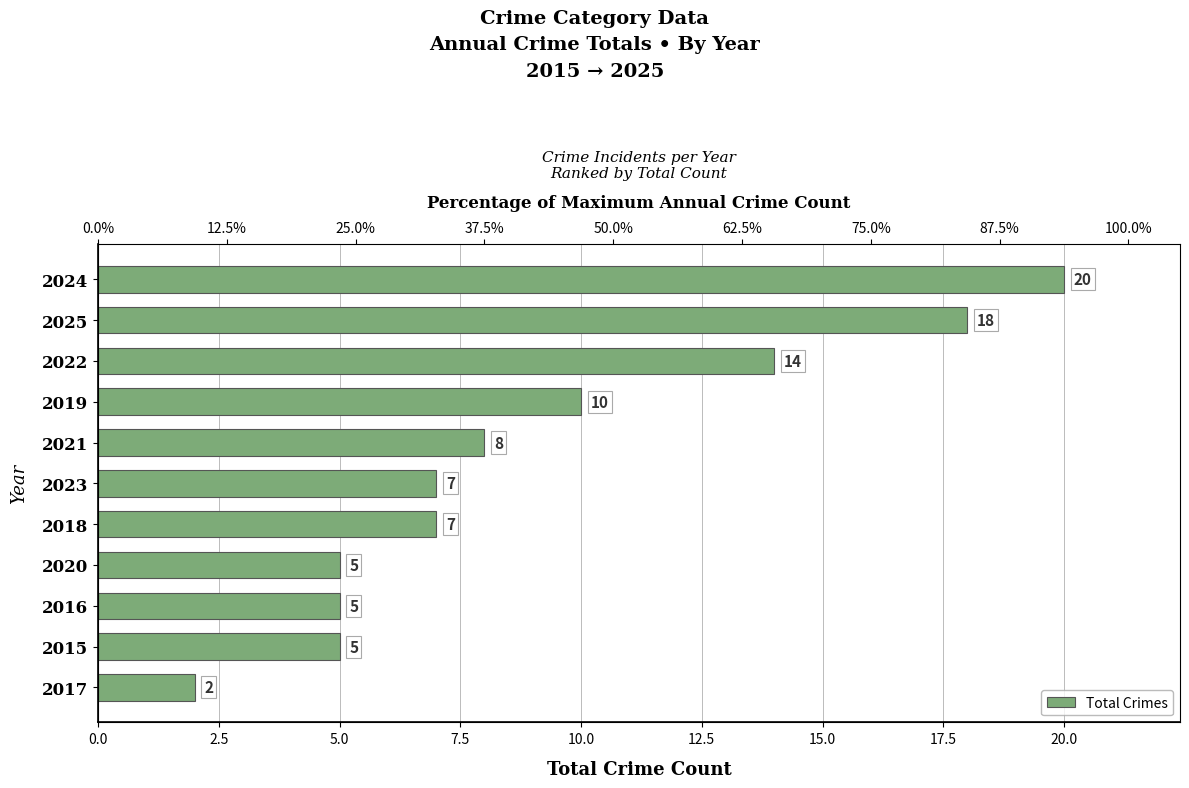

Are the bars grouped side by side (vs. stacked)?

No